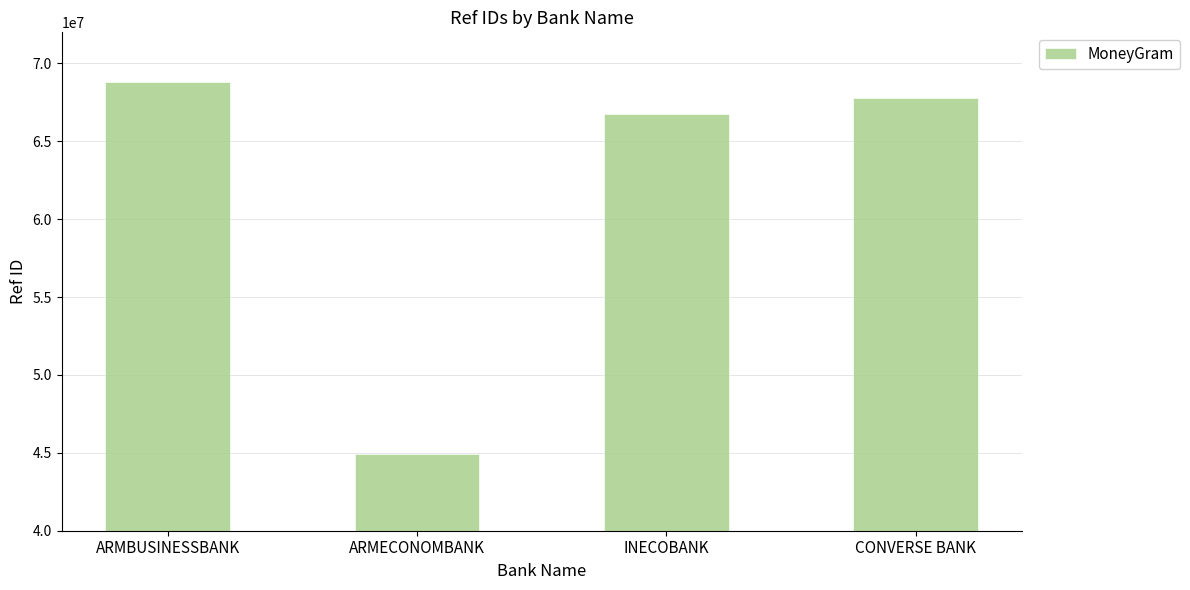

Reading left to right, list all the values displayed in this chart.

68786586	44957096	66782391	67809435